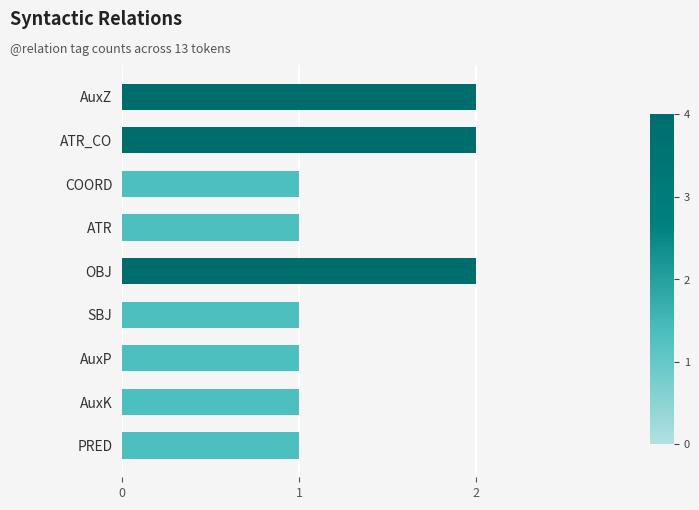

Does the chart contain any negative values?

No